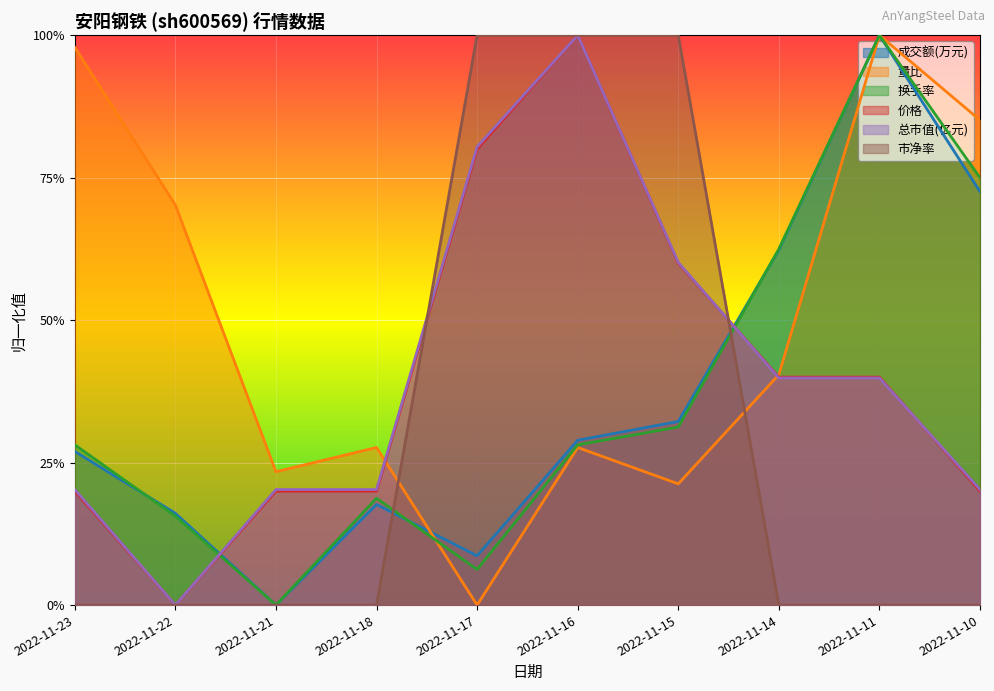

What is the approximate value of 换手率 at 2022-11-23?

0.3